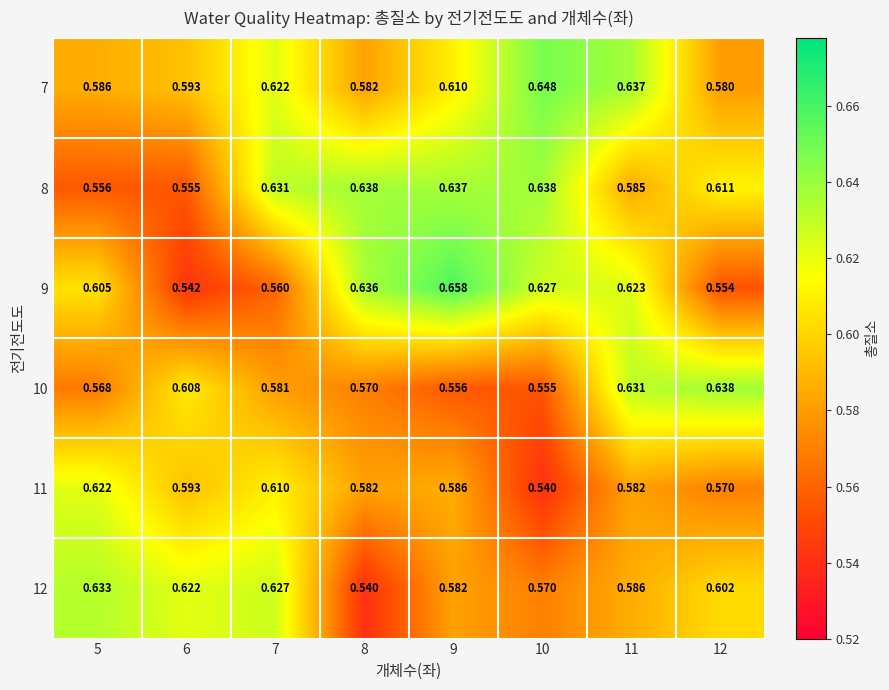

Is the value of 11 at 7 greater than the value of 7 at 10?

No